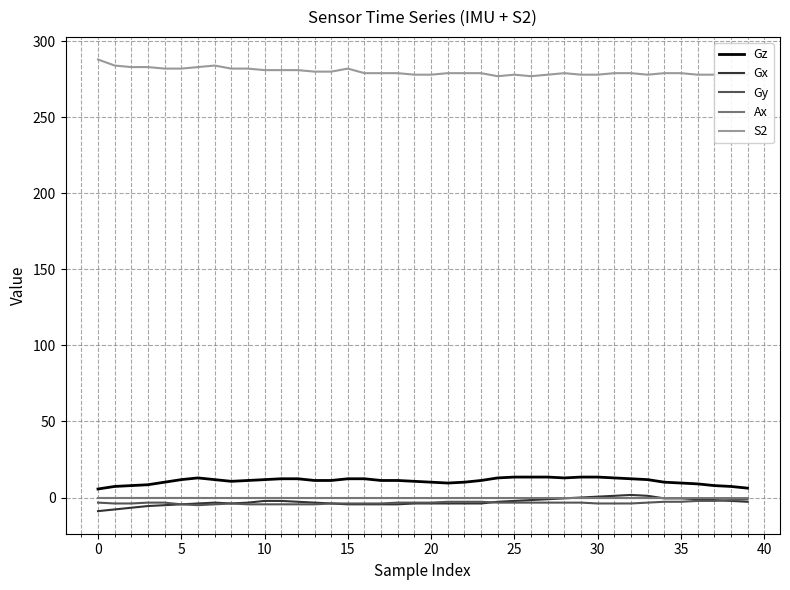

True or false: Gx and S2 intersect in this chart.

False